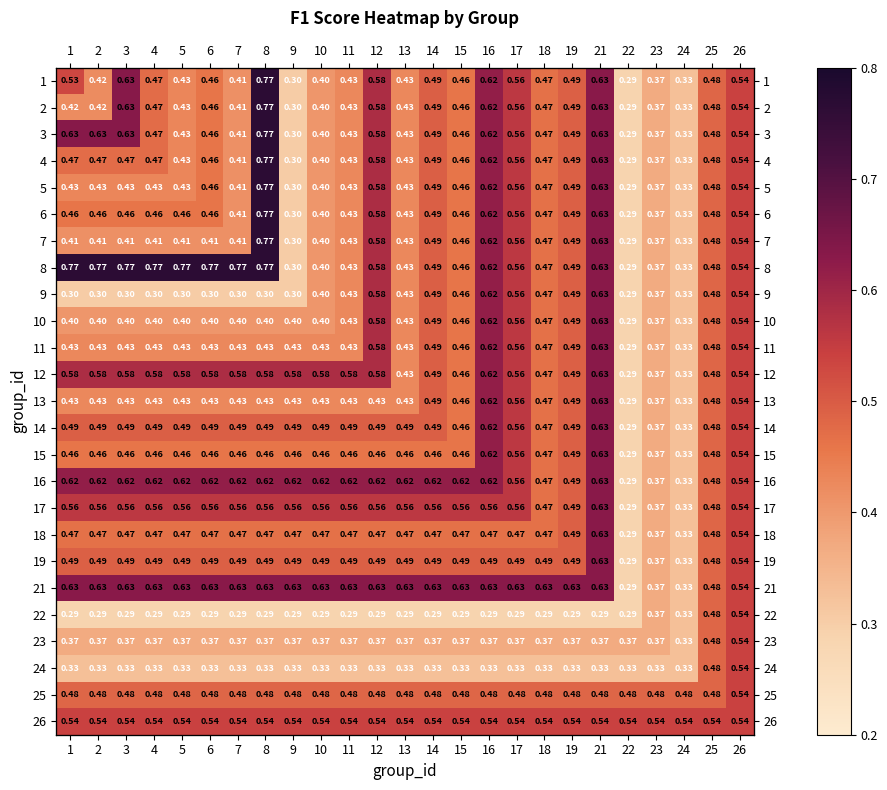

Which category has the highest value in the 6 series?

8